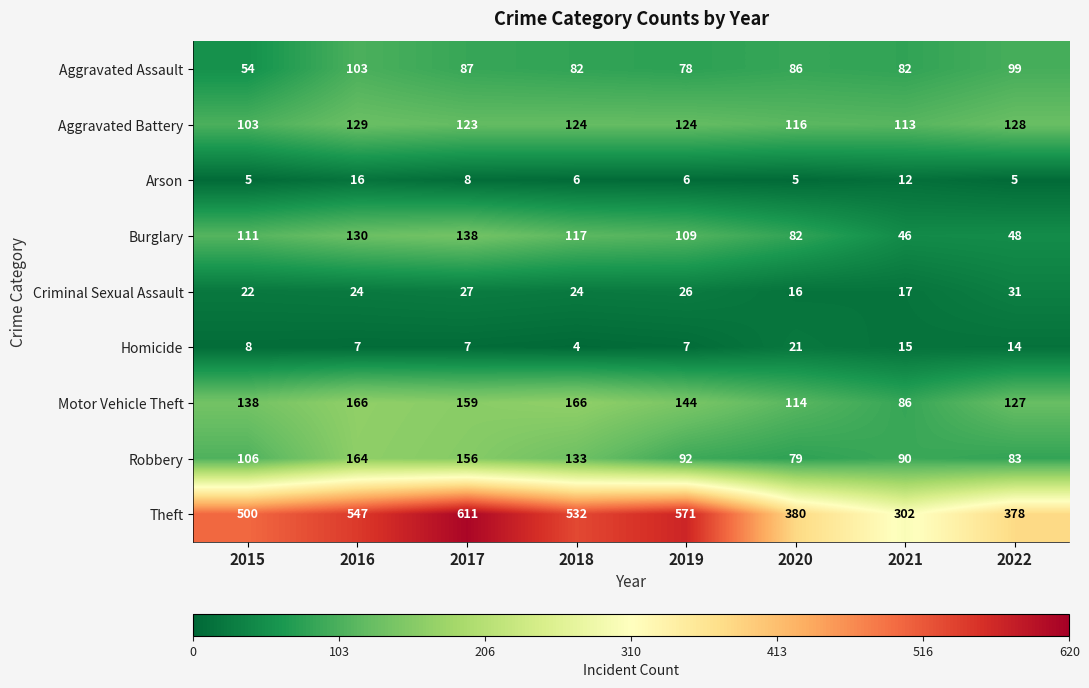

What is the approximate value of Motor Vehicle Theft at 2022, to the nearest 5?

125